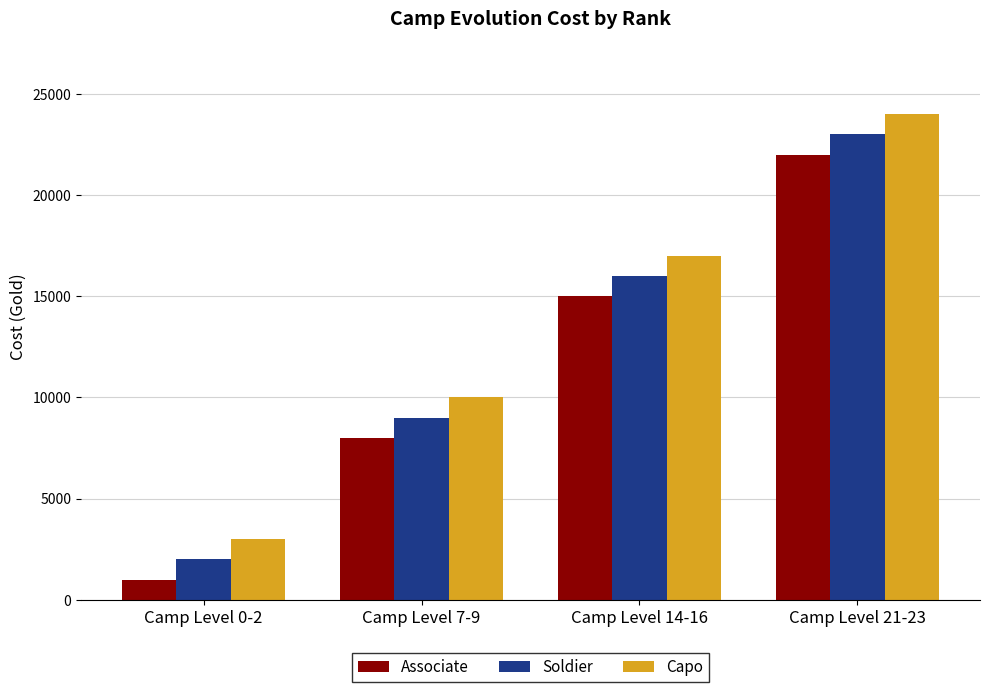

Reading right to left, list all the values displayed in this chart.

Associate: Camp Level 21-23=22000	Camp Level 14-16=15000	Camp Level 7-9=8000	Camp Level 0-2=1000
Soldier: Camp Level 21-23=23000	Camp Level 14-16=16000	Camp Level 7-9=9000	Camp Level 0-2=2000
Capo: Camp Level 21-23=24000	Camp Level 14-16=17000	Camp Level 7-9=10000	Camp Level 0-2=3000